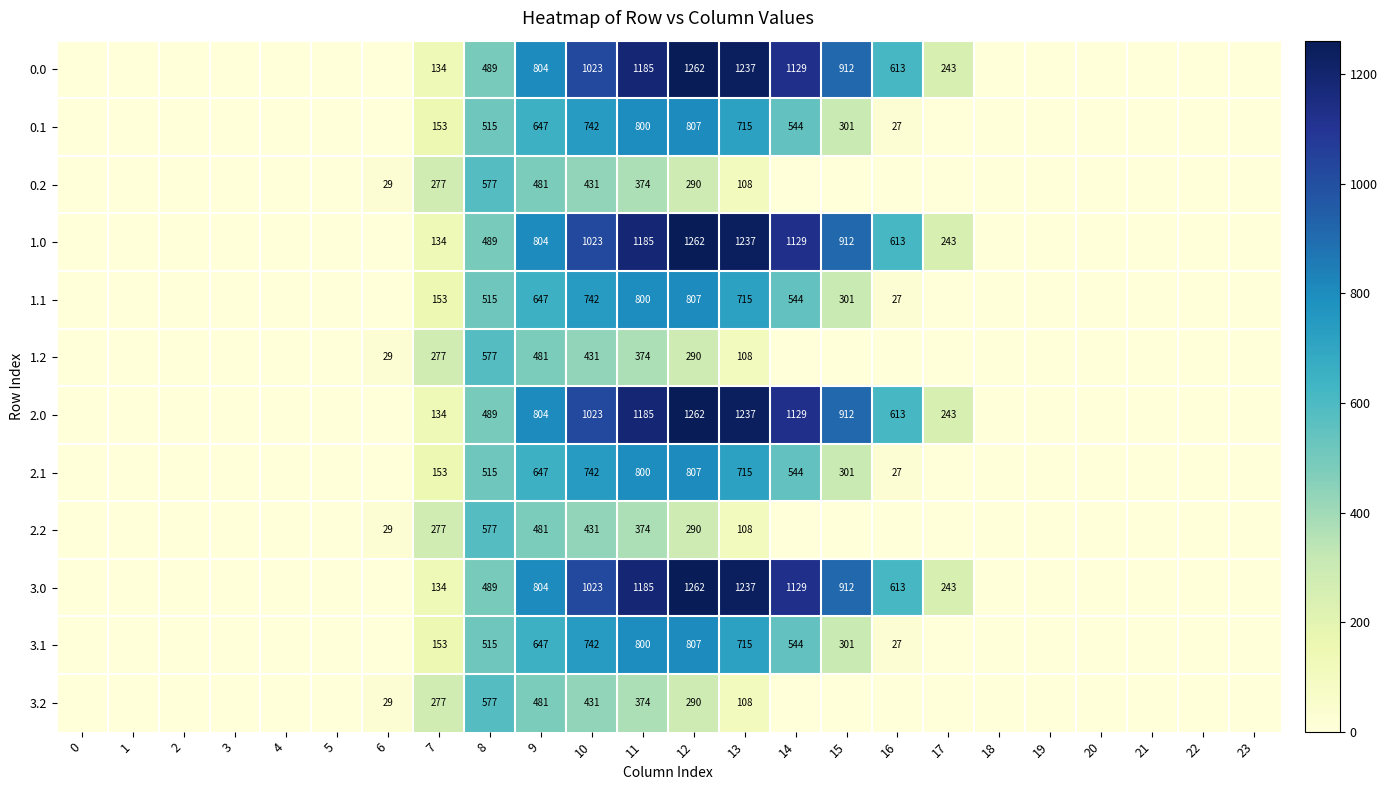

What is the difference between the highest and lowest values at 10?

592